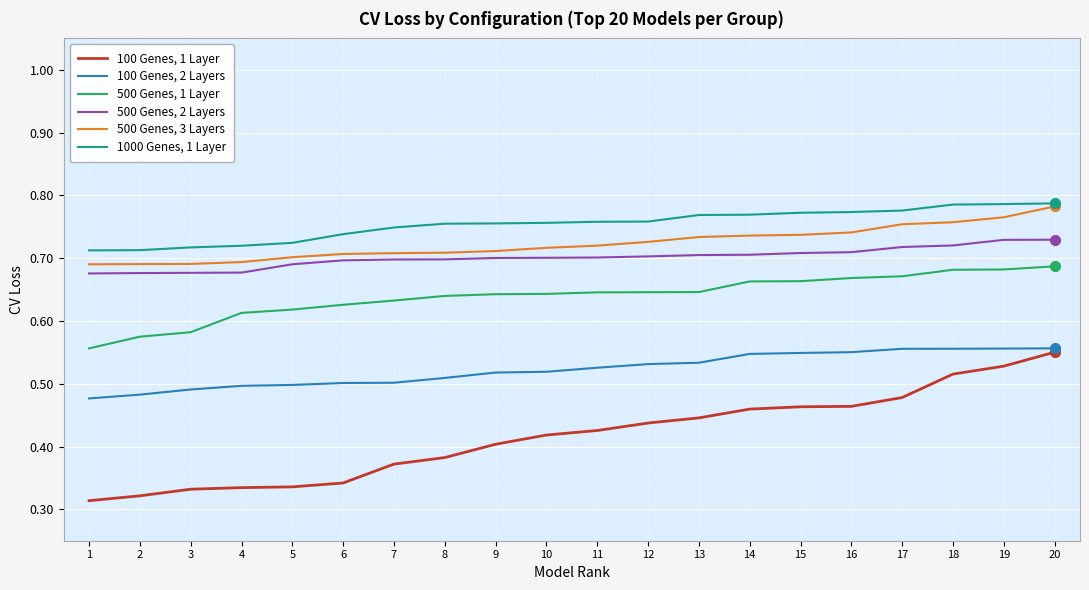

Which label corresponds to the smallest value in the chart?

1